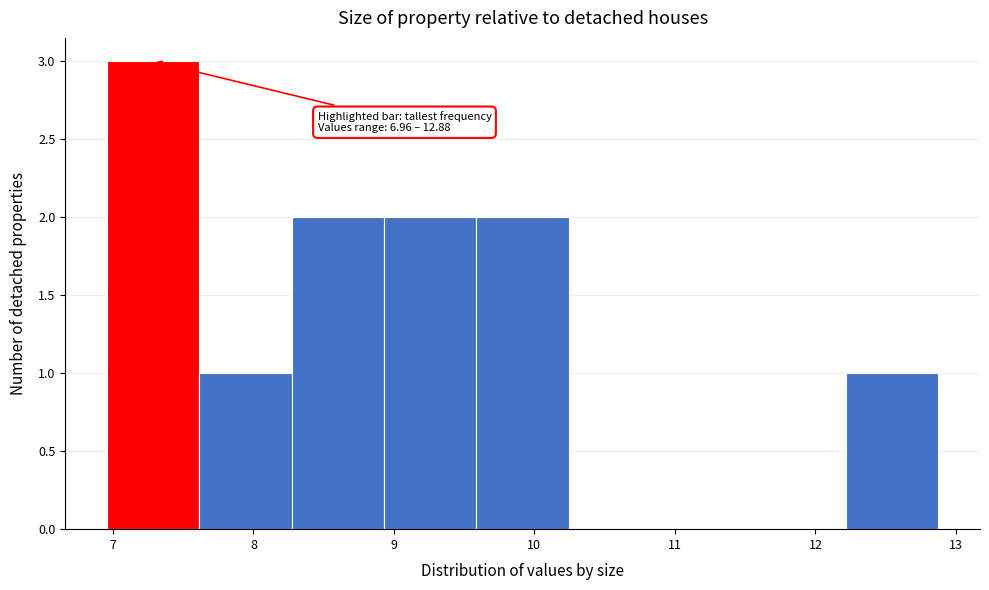

Which range on the x-axis has the tallest bar?

7.0 to 7.6